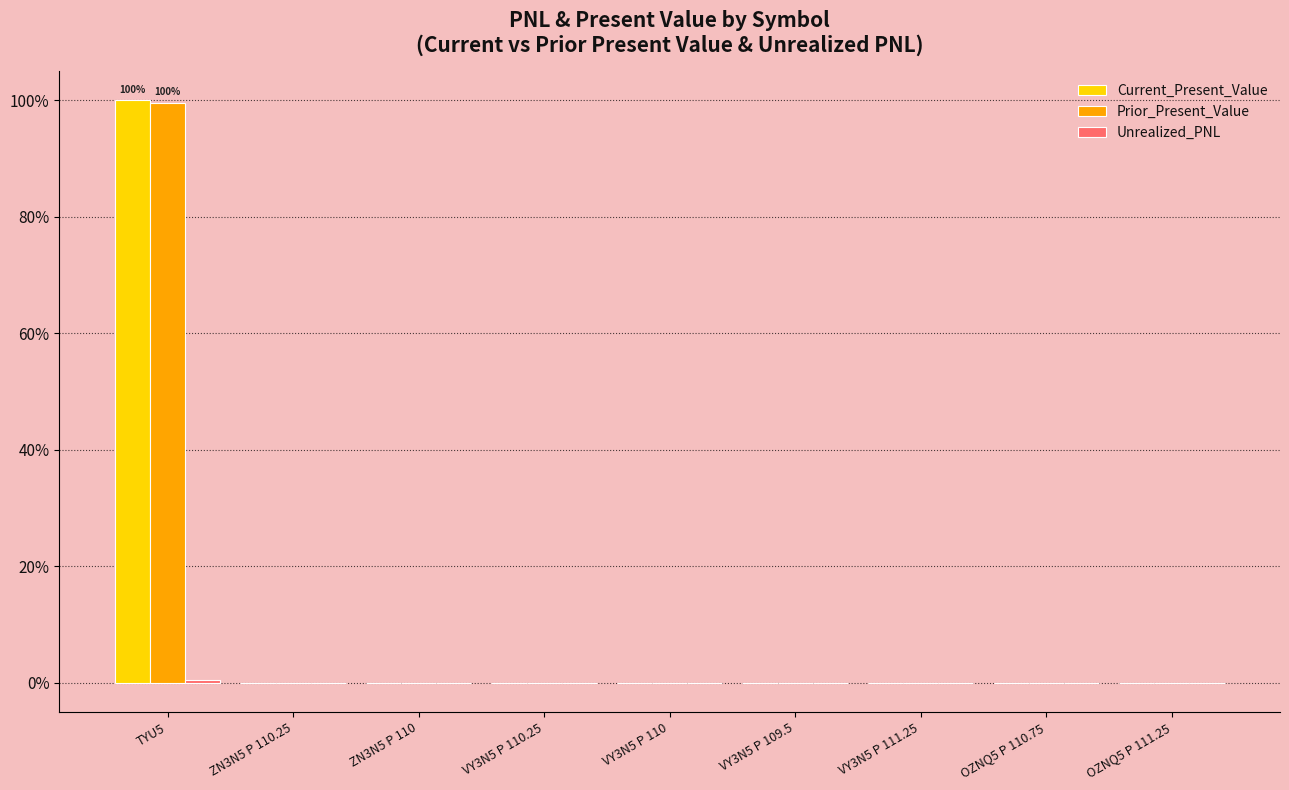

At which category is the sum across all series the highest?

TYU5